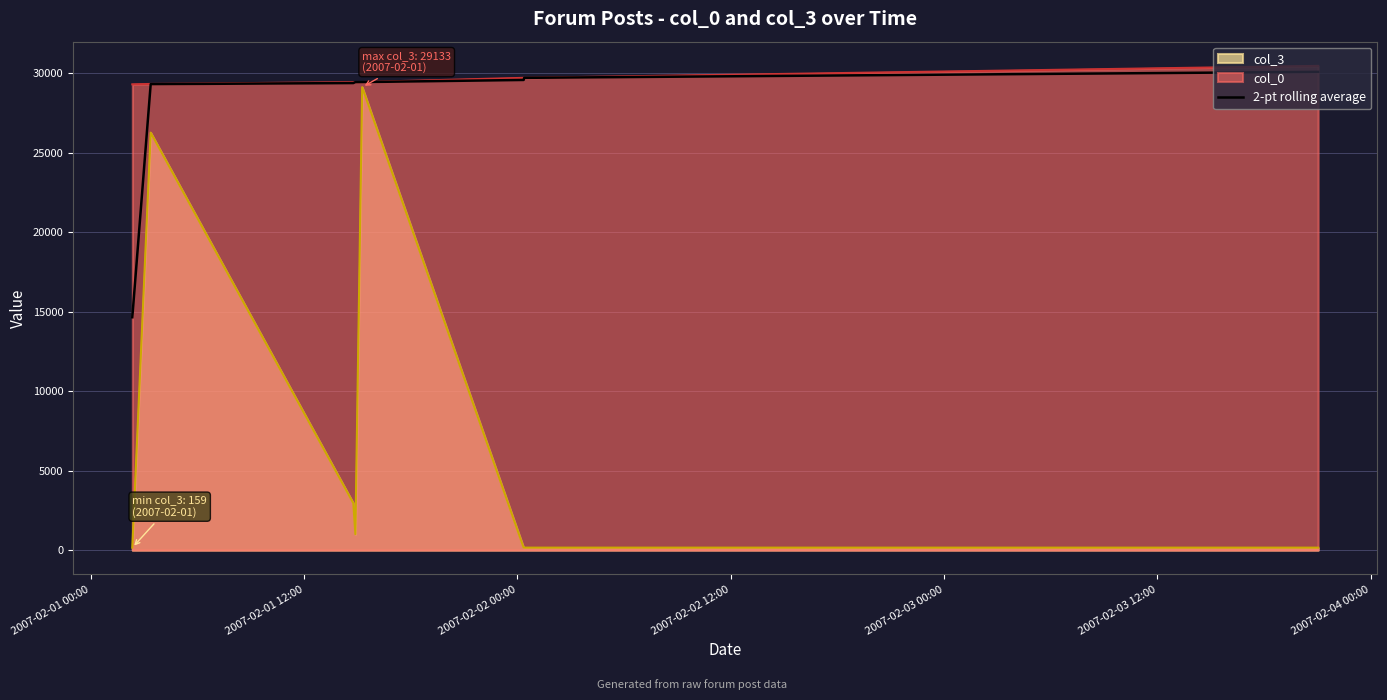

What is the greatest value displayed?

30472.0